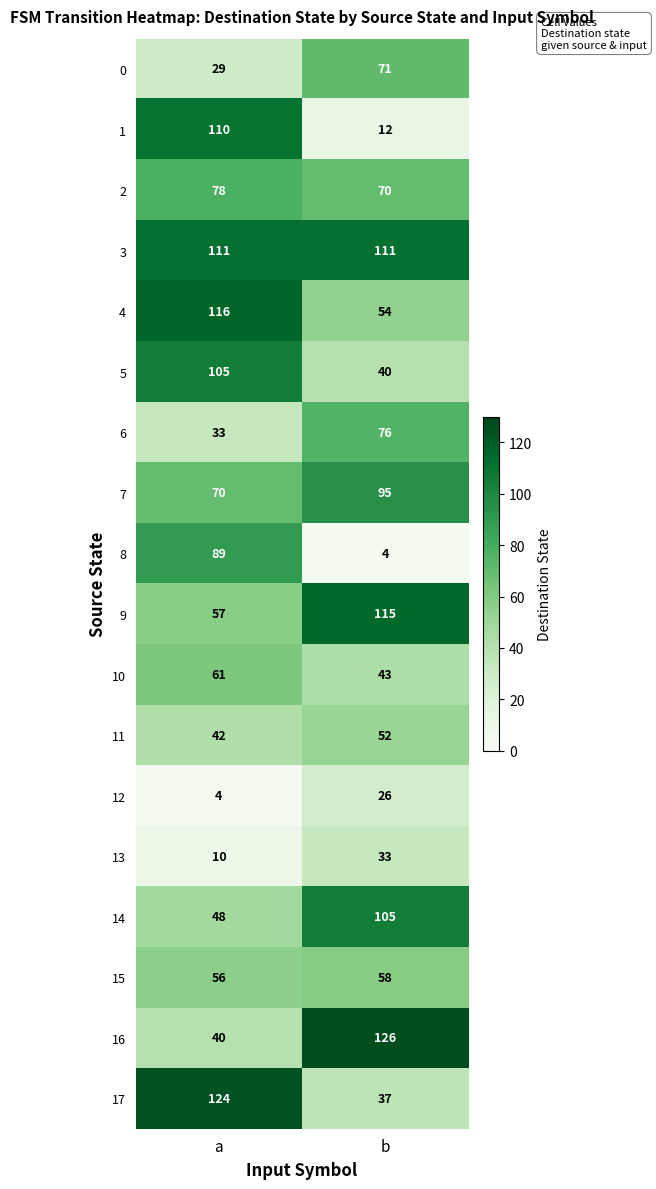

Rank the categories by 7 value from highest to lowest.

b, a